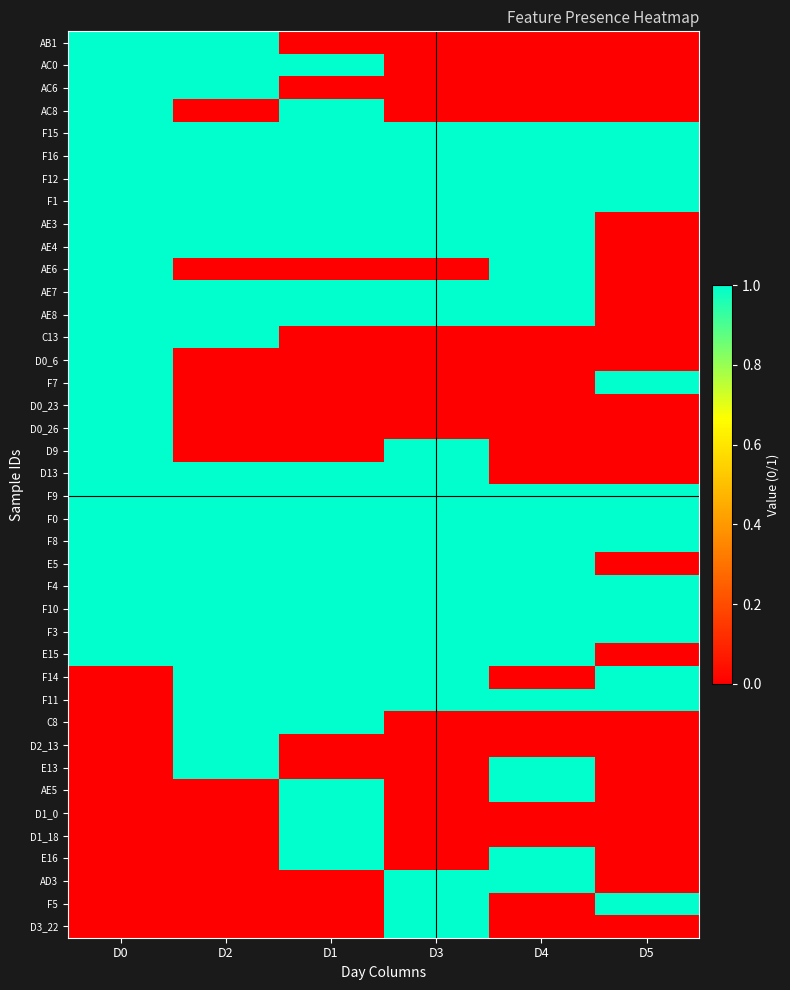

What is the spread (max minus min) of values at D2?

1